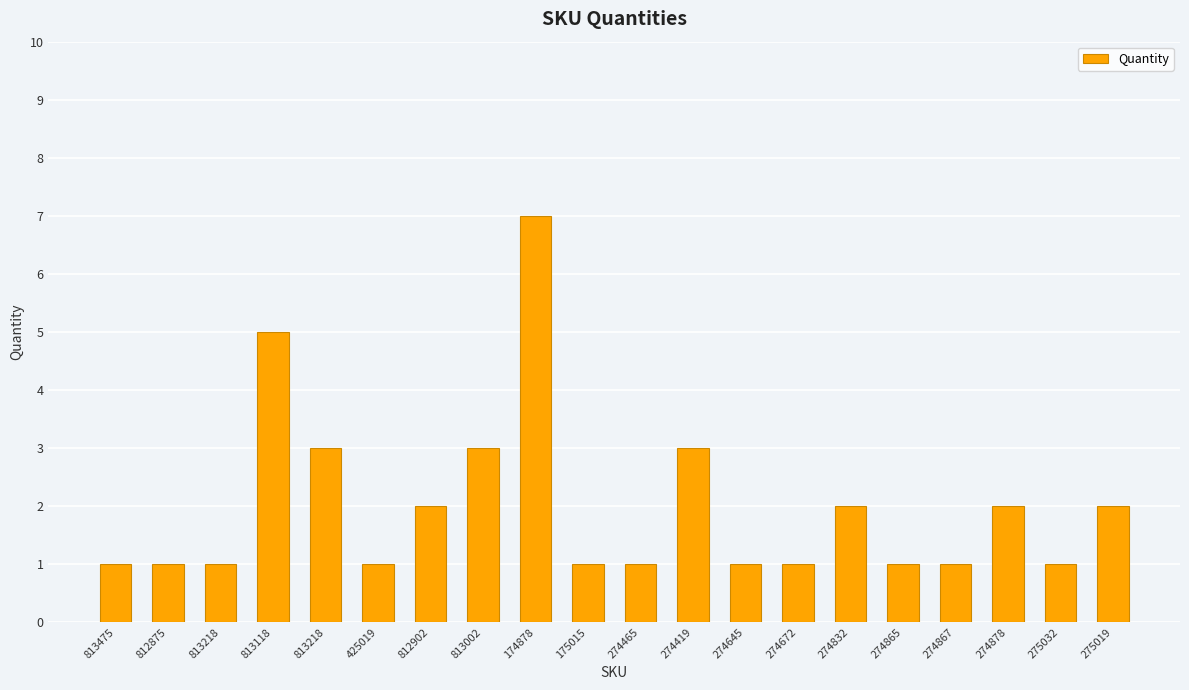

Are the bars horizontal?

No